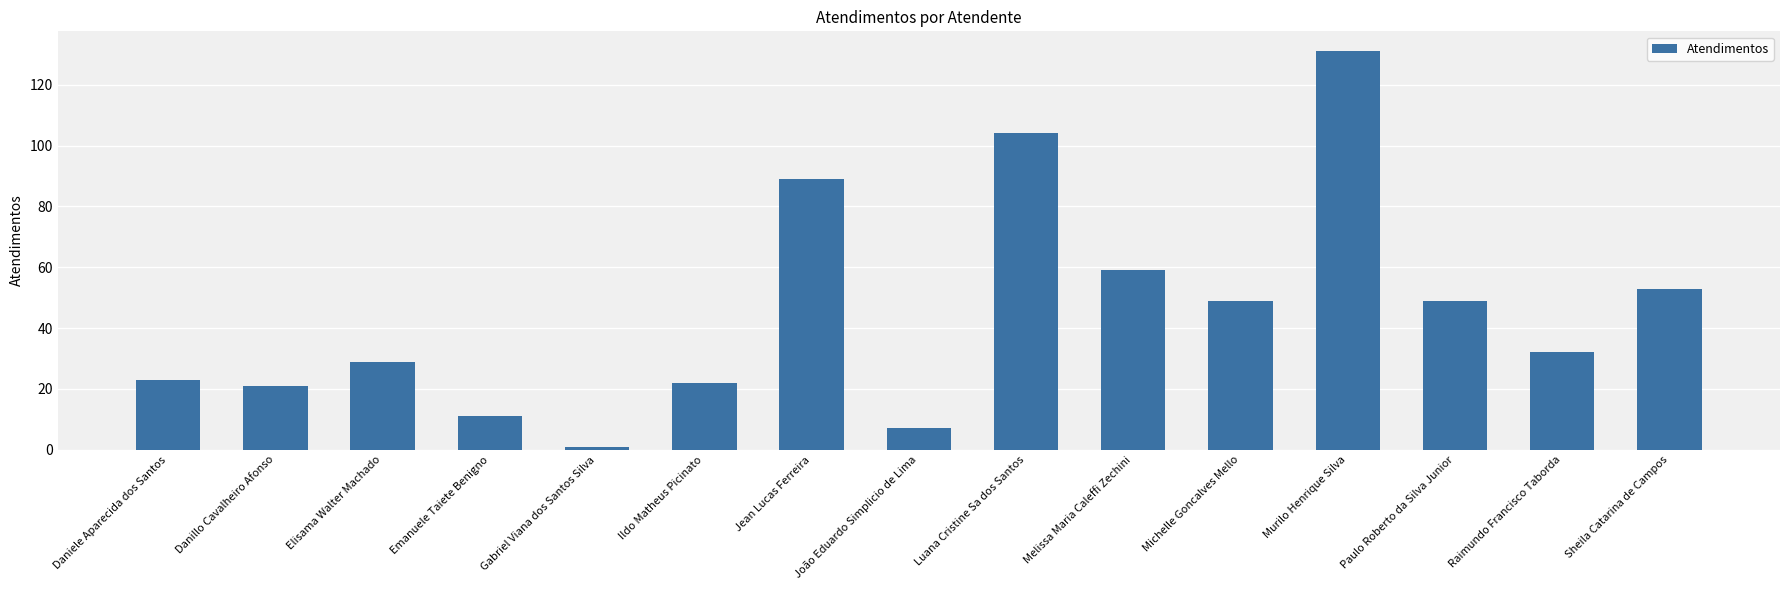

How many data points does each series have?

15